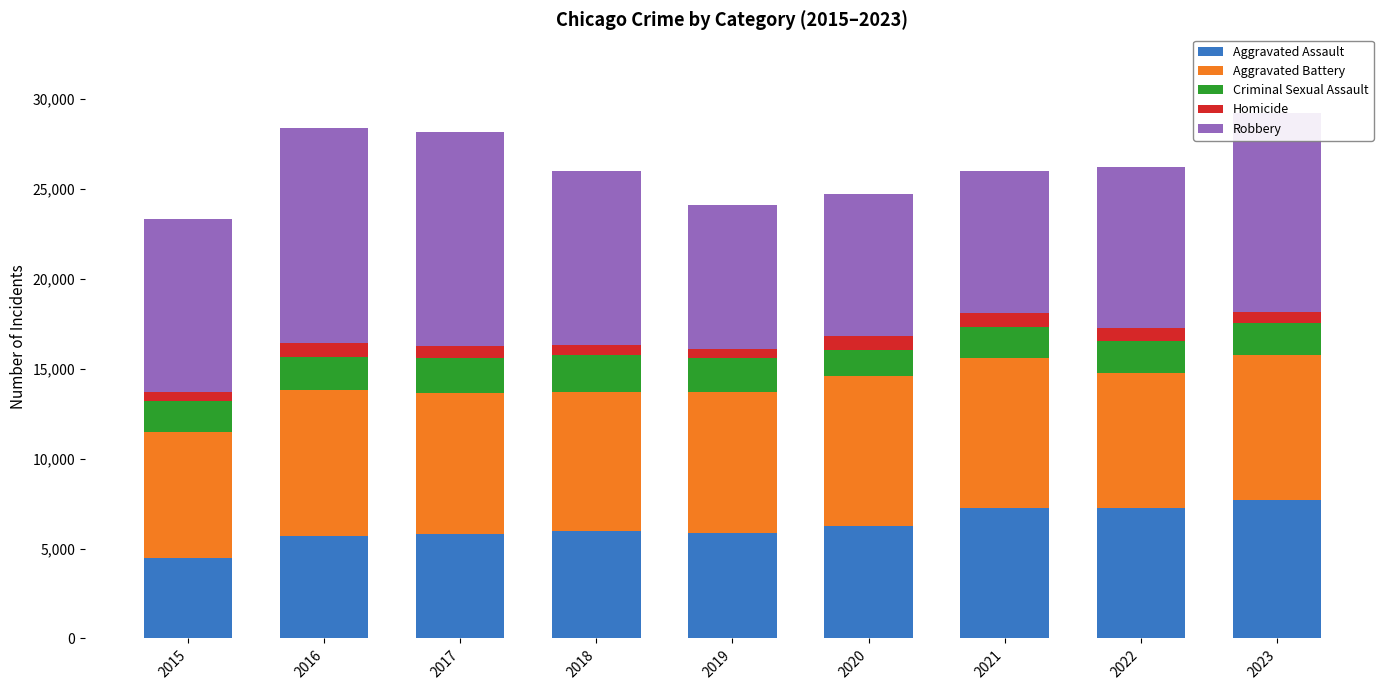

Is it true that Aggravated Assault equals 10447 at 2020?

False